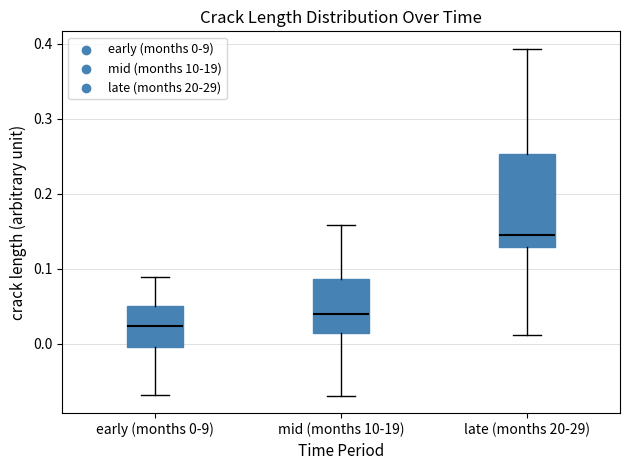

Which box has the highest median line?

late (months 20-29)